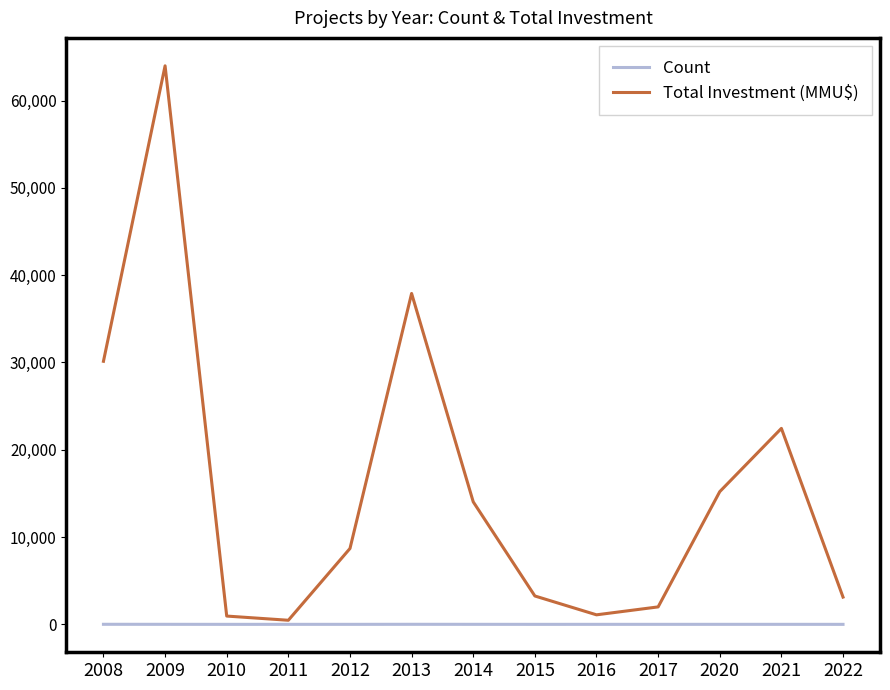

What is the total value across all series at 2015?

3251